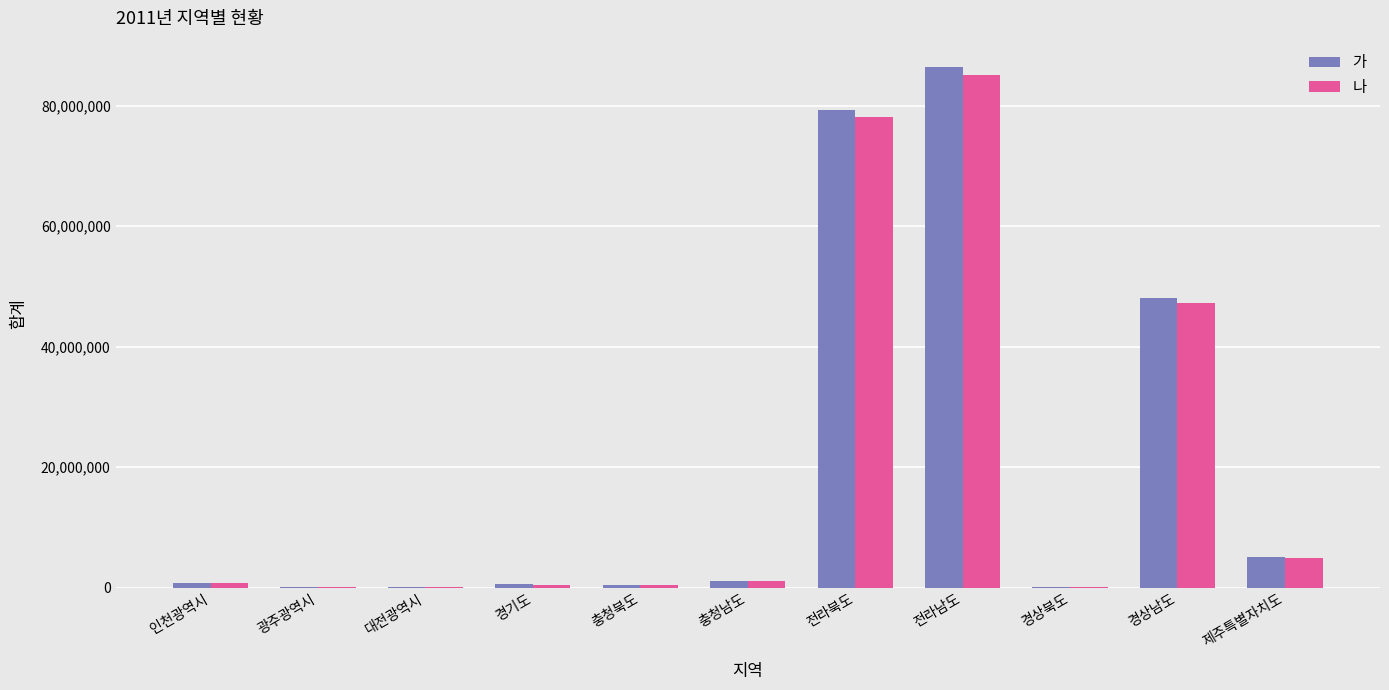

Is the value of 나 at 경상남도 greater than the value of 가 at 대전광역시?

Yes